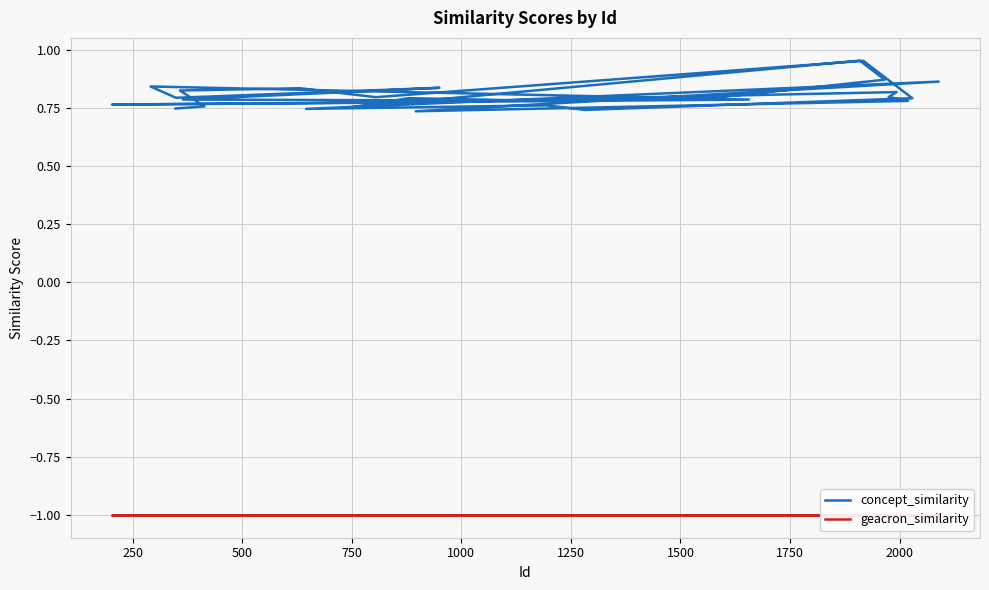

What is the maximum value shown in the chart?

1.0